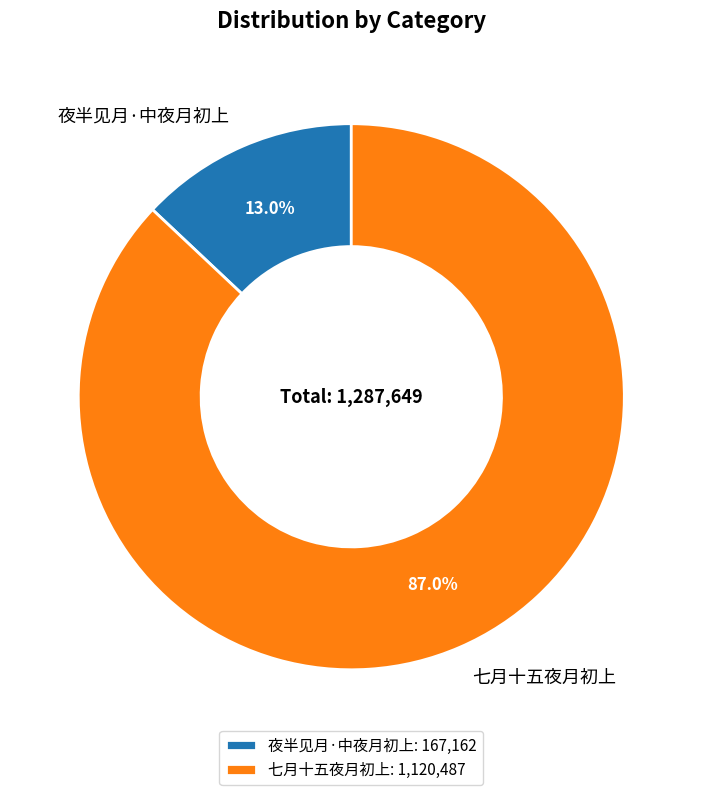

Count the number of slices in the pie.

2